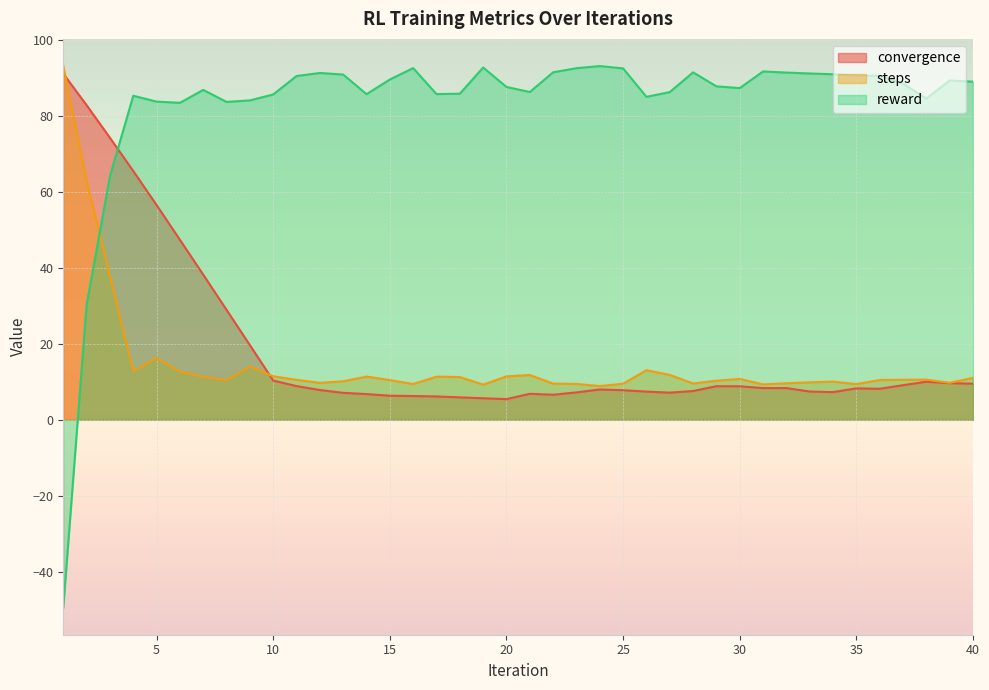

Which series has the largest range (max minus min)?

reward